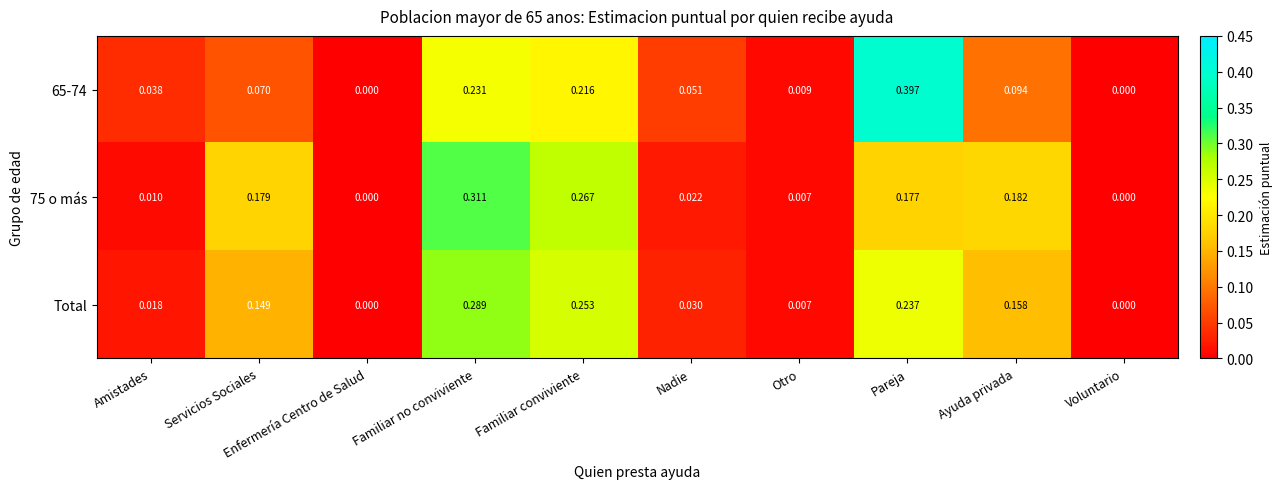

At which category is the sum across all series the highest?

Familiar no conviviente